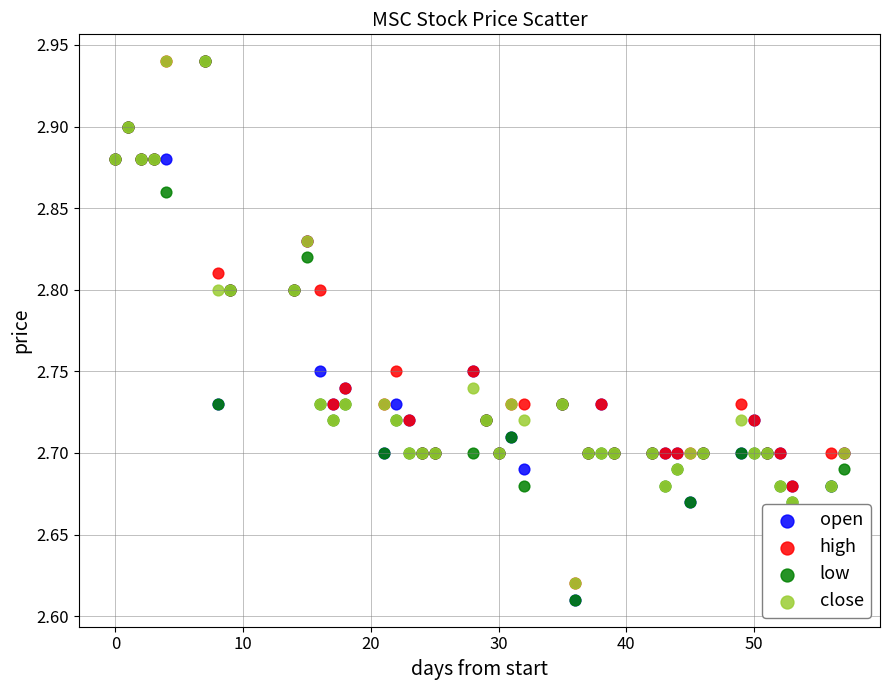

What are all the series names shown in the legend?

open, high, low, close